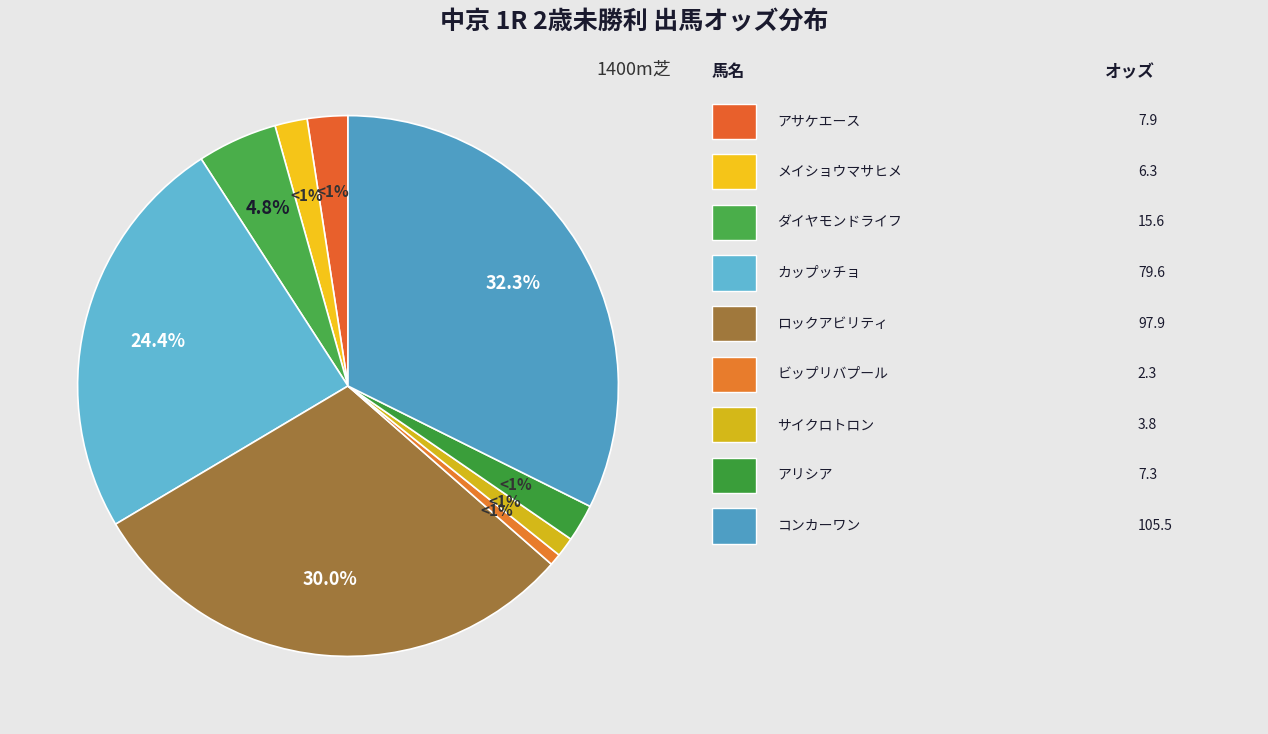

Is コンカーワン the majority of the pie?

No